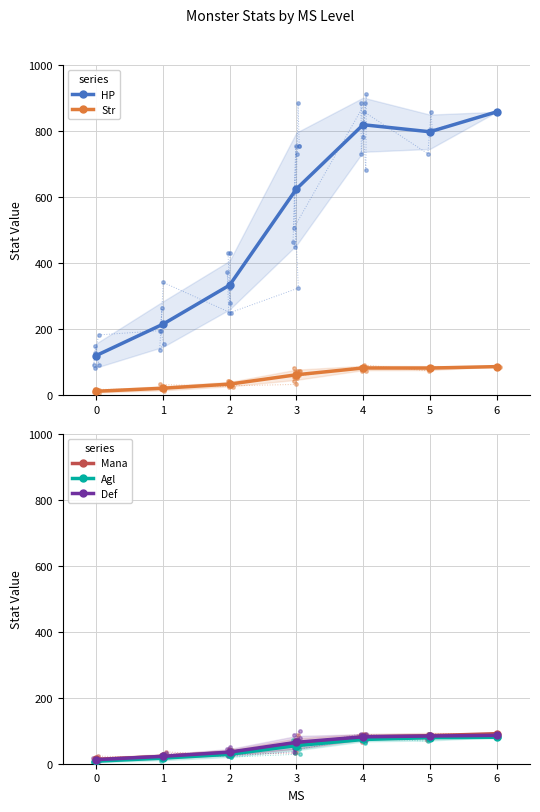

List the series in order of their peak value, highest first.

HP, Mana, Str, Def, Agl